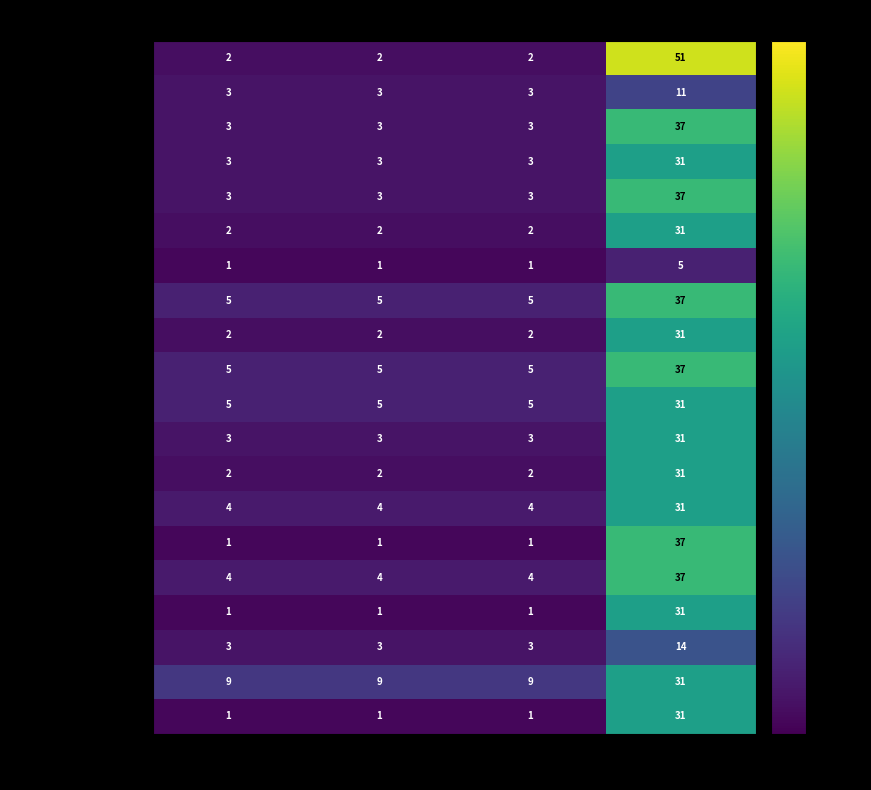

What is the difference between the BonusPointsStatist.E values at VARCOP_ENABLE and Arrieta?

36